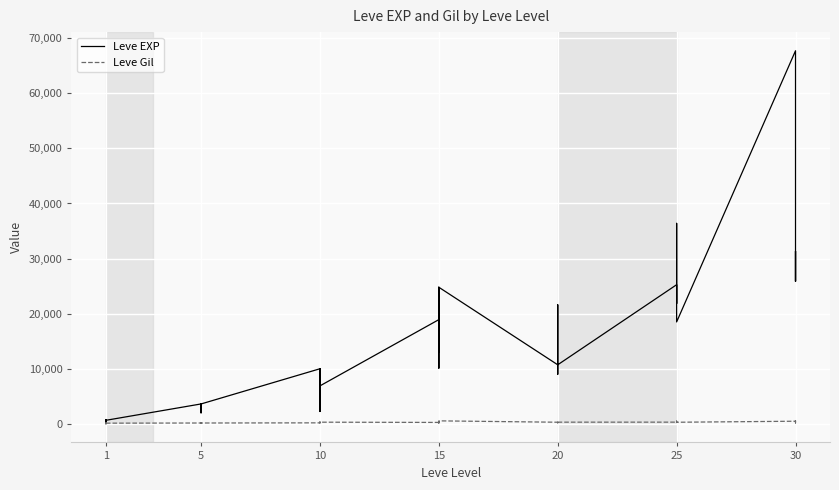

What is the lowest value of the Leve EXP series?

1